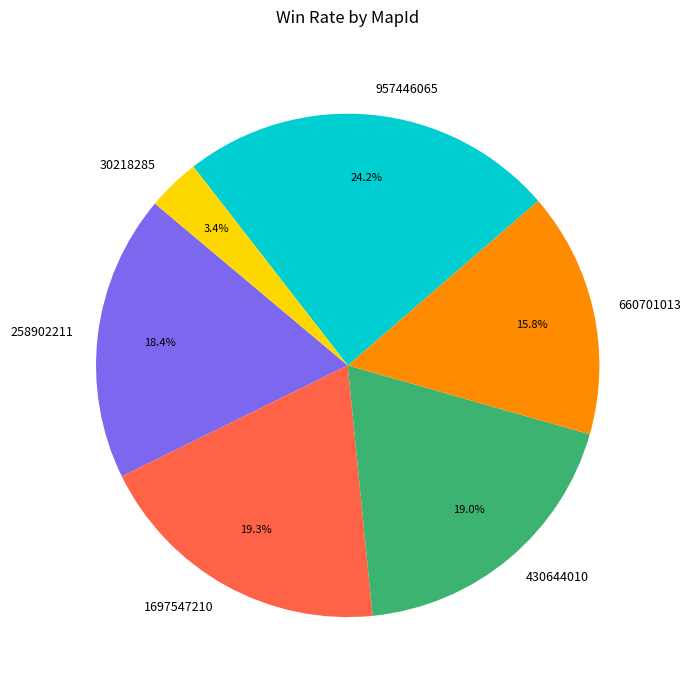

To the nearest percent, what percentage of the pie is 660701013?

16%